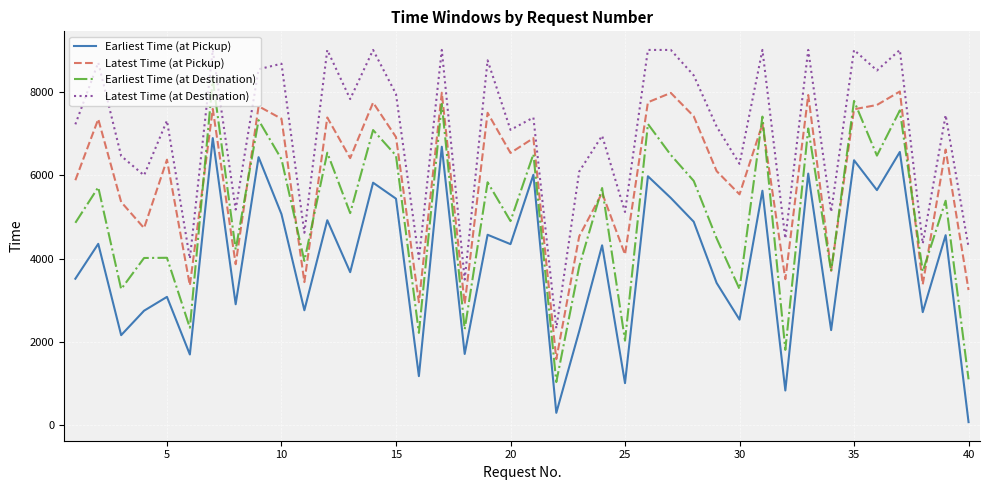

How many lines are shown in the chart?

4